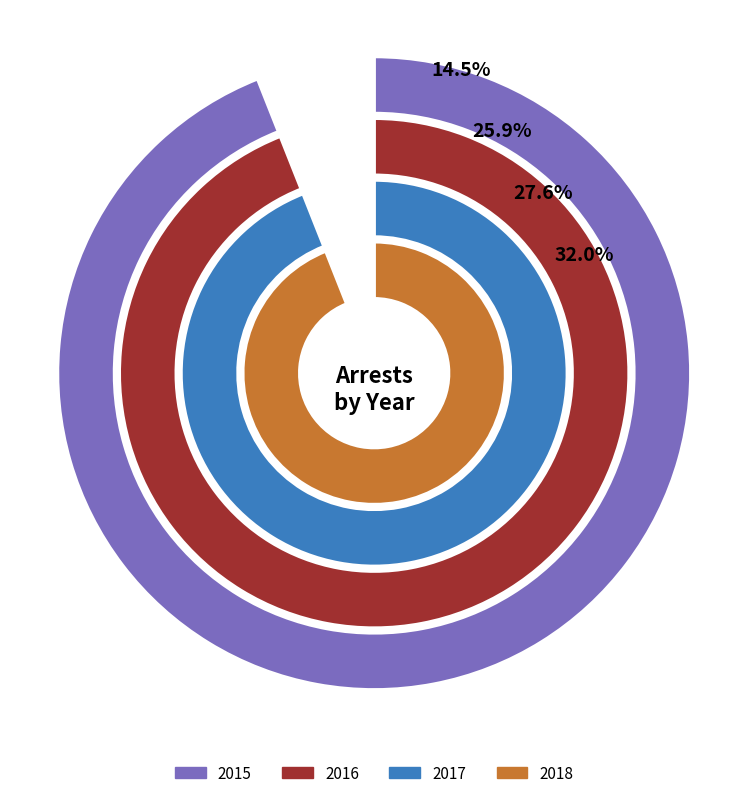

What percentage do 2015 and 2017 together represent?

42.1%